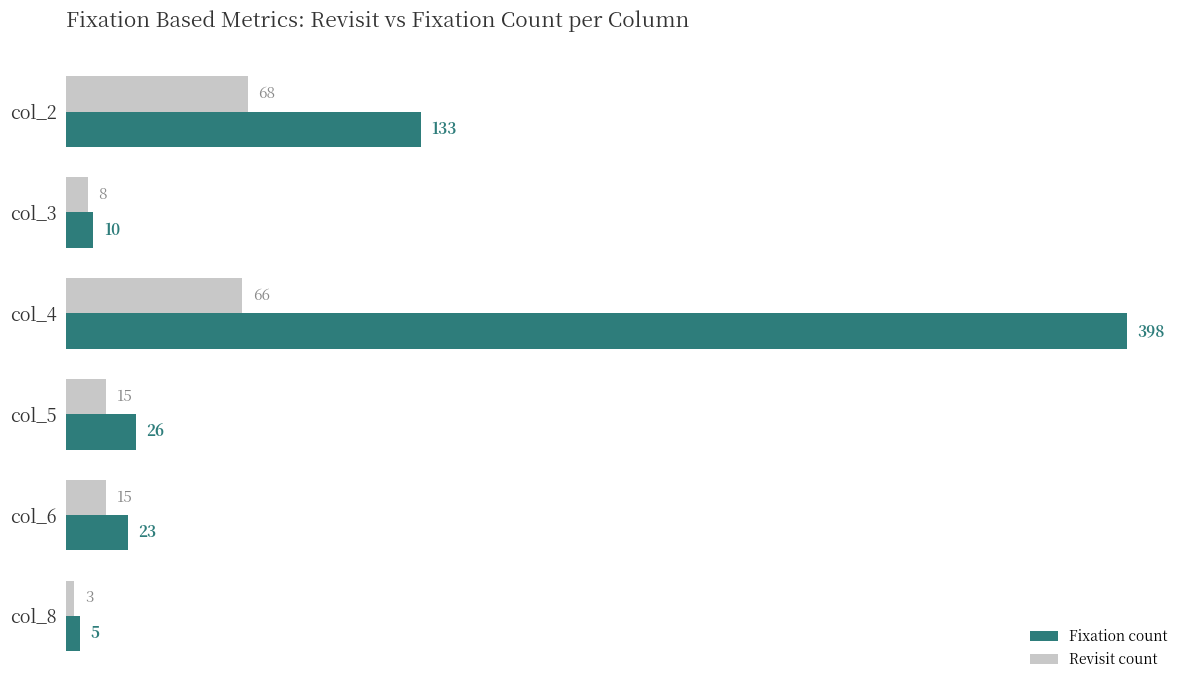

Rank the series by their average value, from lowest to highest.

Revisit count, Fixation count